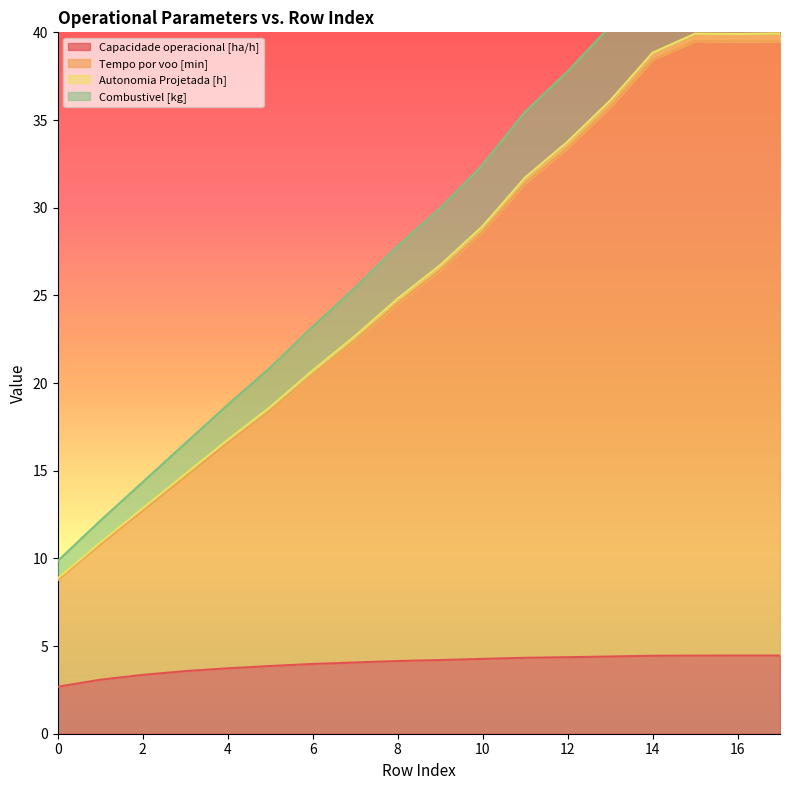

The value of Capacidade operacional [ha/h] at 16 is 4.5. True or false?

True